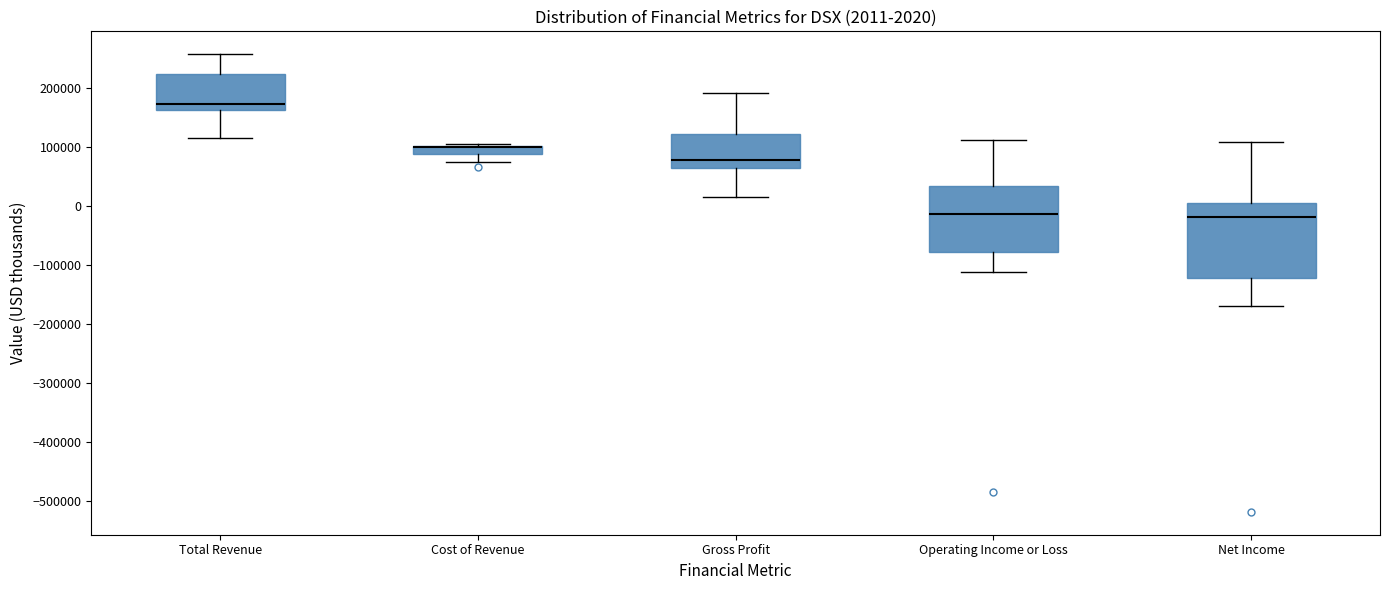

Comparing the boxes themselves (not the whiskers), which one is the tallest?

Net Income